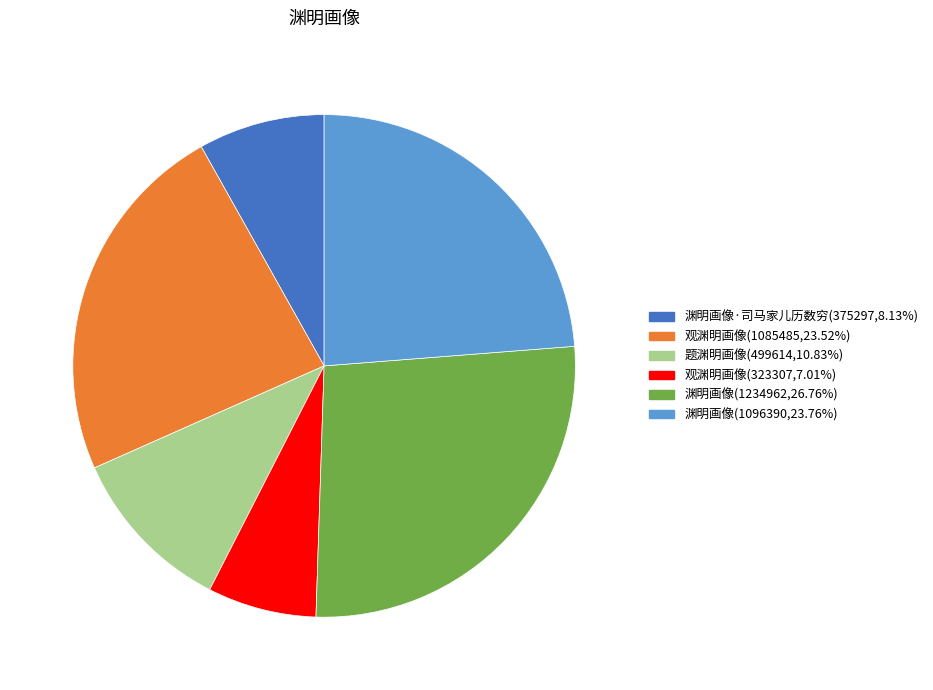

Combined, do 题渊明画像(499614,10.83%) and 渊明画像·司马家儿历数穷(375297,8.13%) account for over 50%?

No